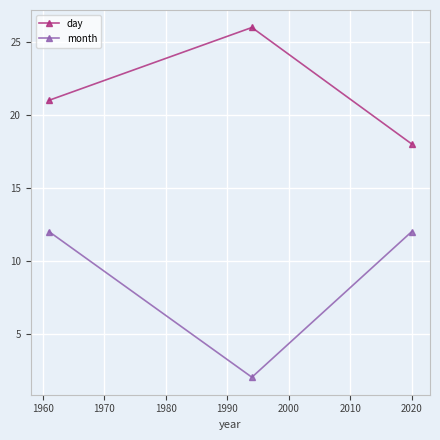

What is the difference between the maximum and minimum values in the day series?

8